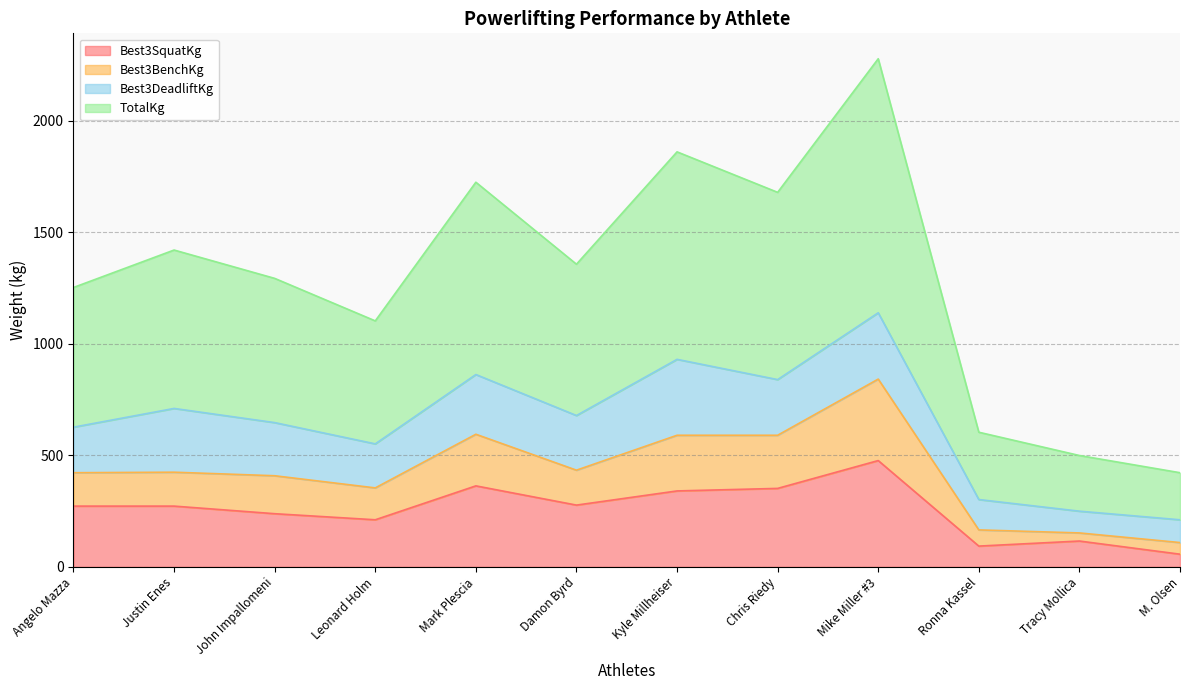

At which category does the chart reach its peak across all series?

Mike Miller #3